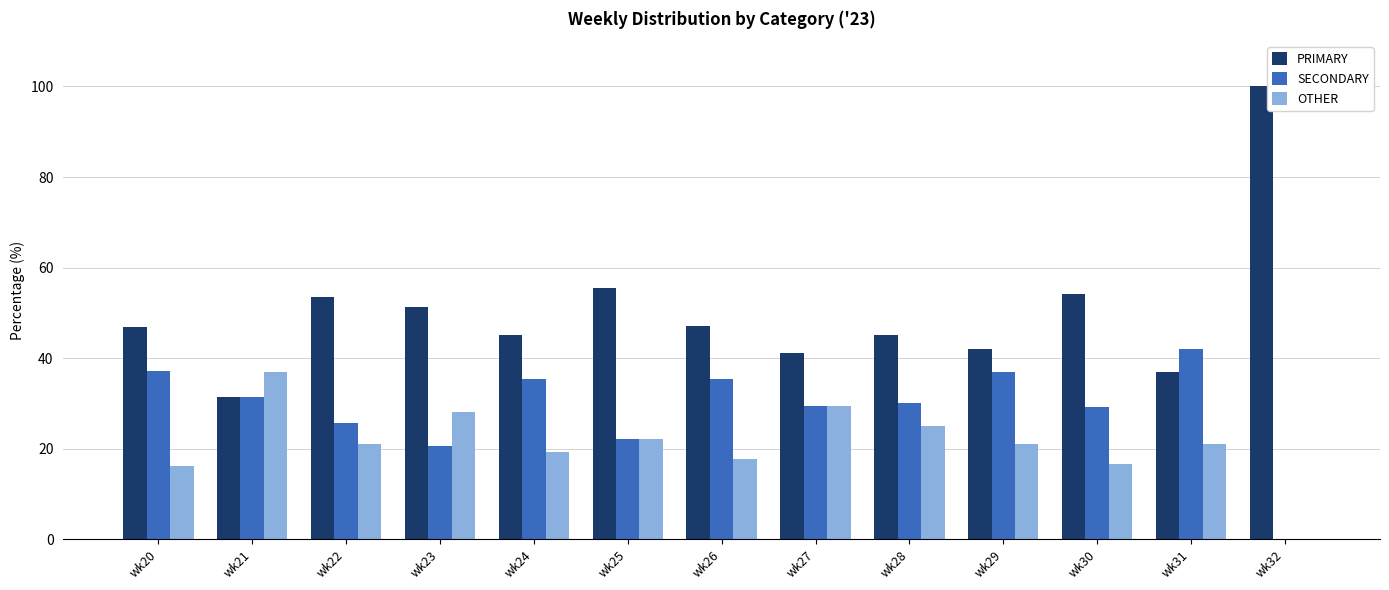

What is the average value of the OTHER series?

21.1